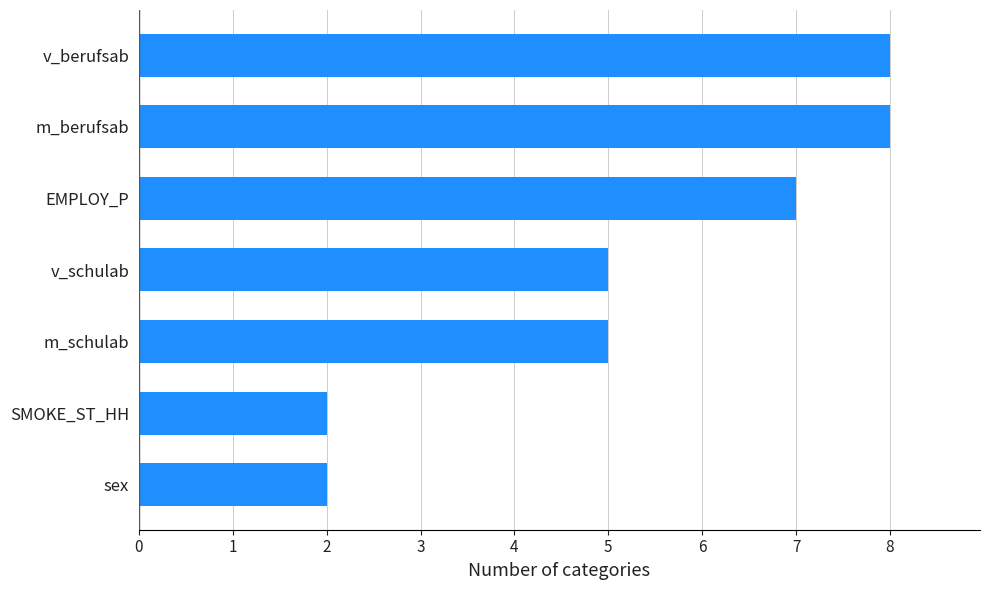

How many distinct data groups are displayed?

1